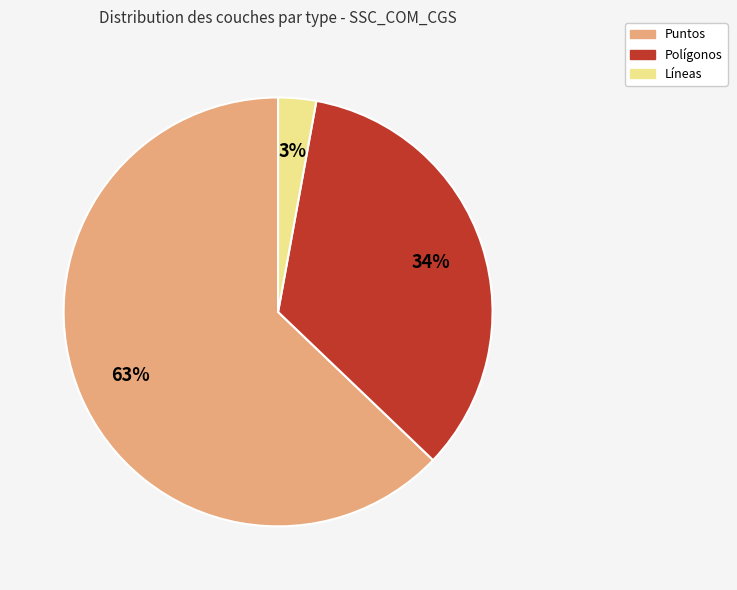

Is it true that Polígonos is 44% of the pie?

False